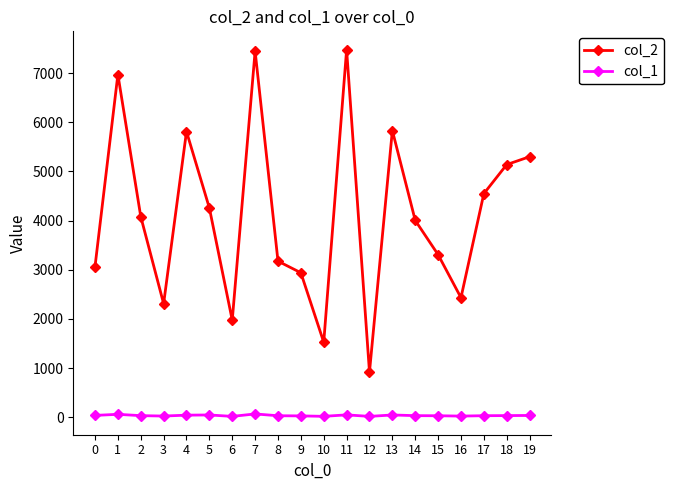

True or false: col_2 and col_1 cross at least once.

False